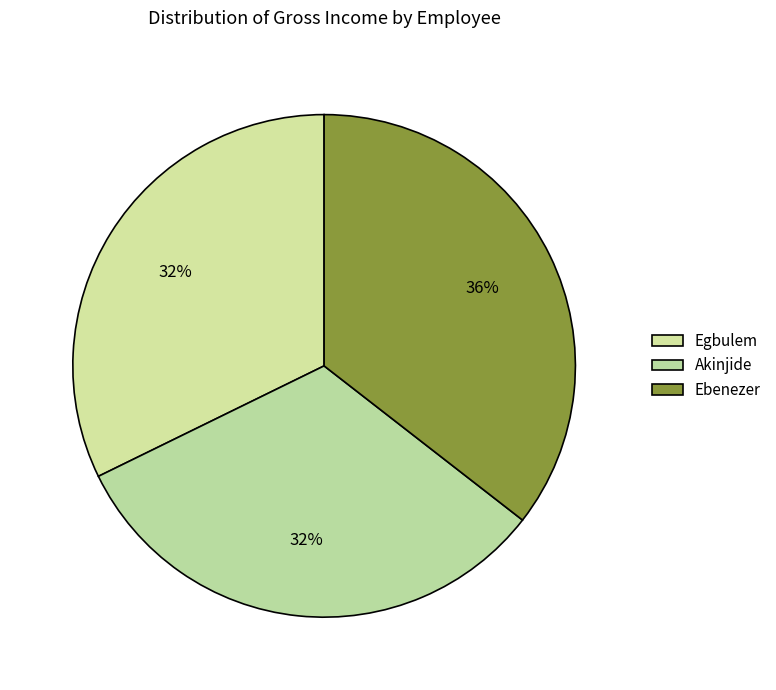

To the nearest percent, what percentage of the pie is Ebenezer?

36%